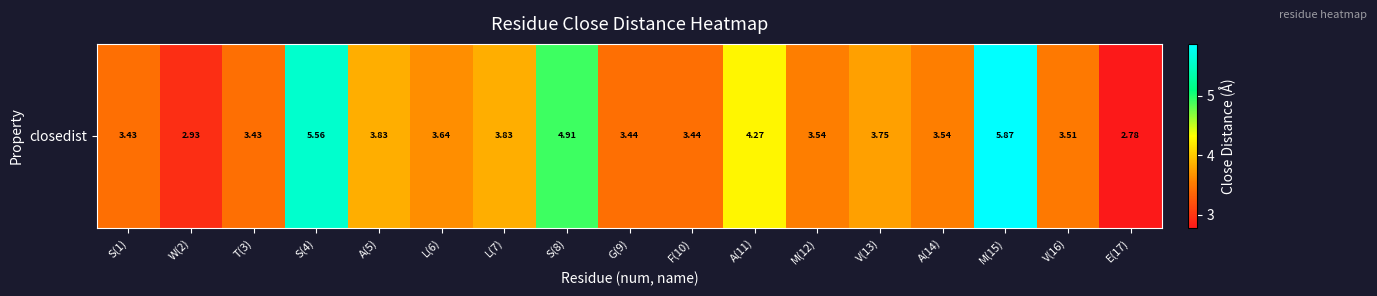

Reading right to left, list all the values displayed in this chart.

2.8	3.5	5.9	3.5	3.7	3.5	4.3	3.4	3.4	4.9	3.8	3.6	3.8	5.6	3.4	2.9	3.4